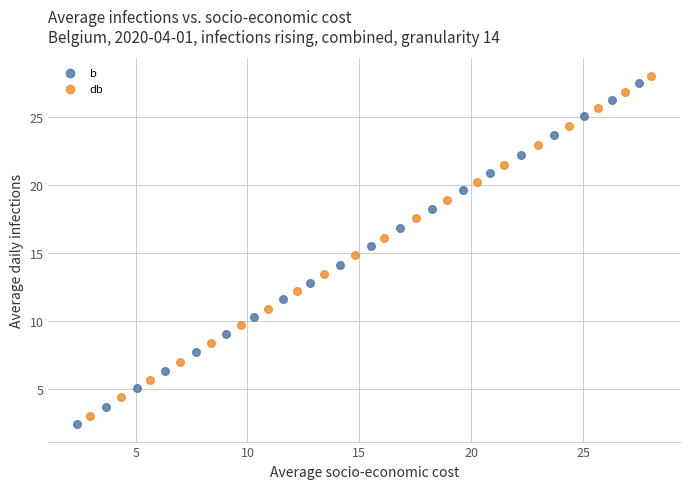

Which series has the widest spread of Y values?

b